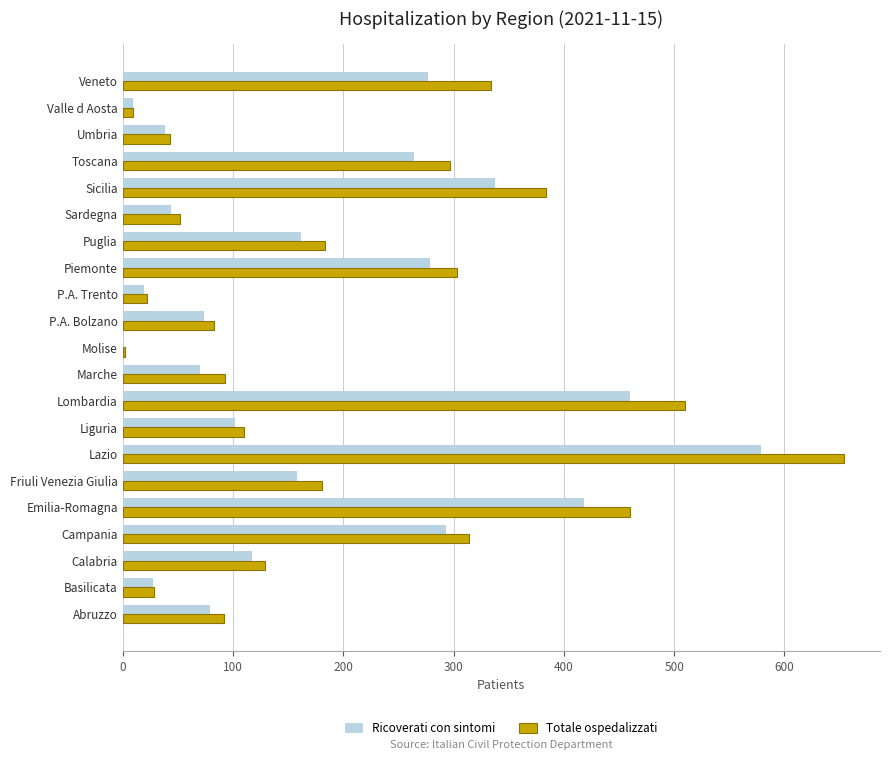

Read the Ricoverati con sintomi value at Basilicata.

27